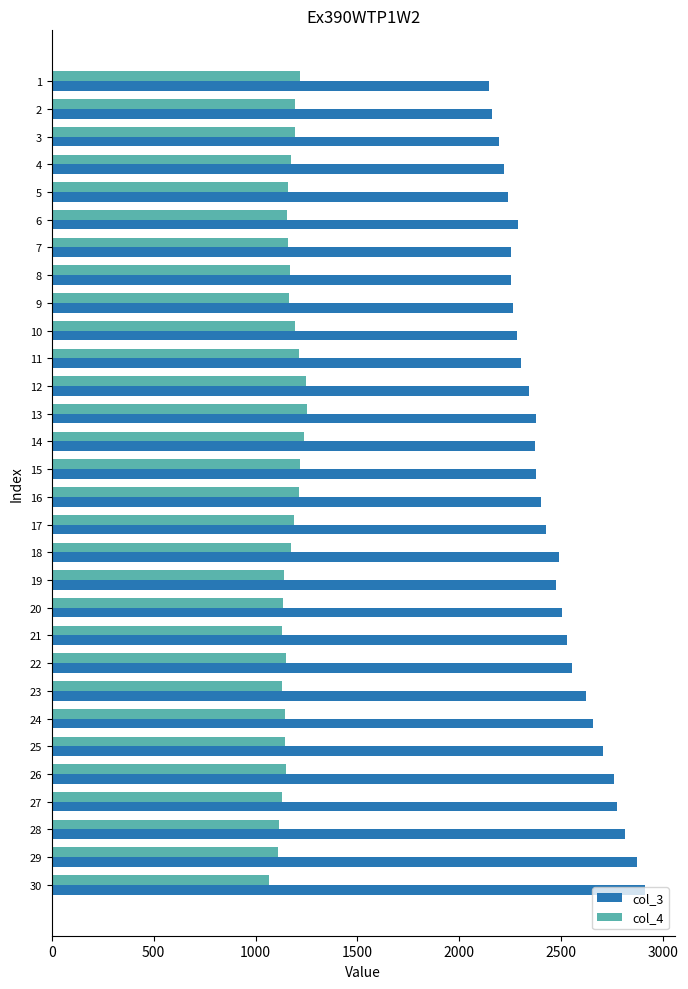

At which category does the chart reach its peak across all series?

30